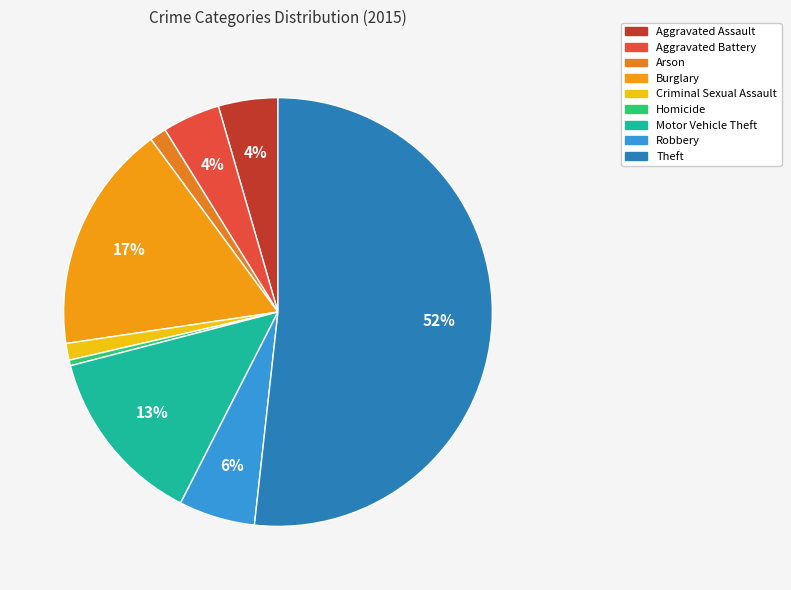

To the nearest percent, what portion does Criminal Sexual Assault represent?

1%